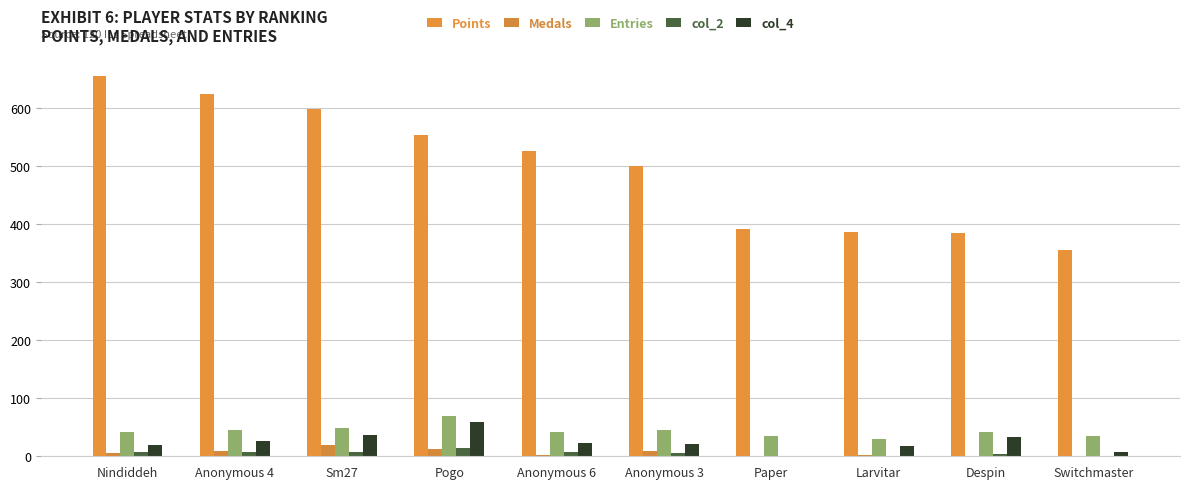

What is the difference between the maximum and minimum values in the col_2 series?

15